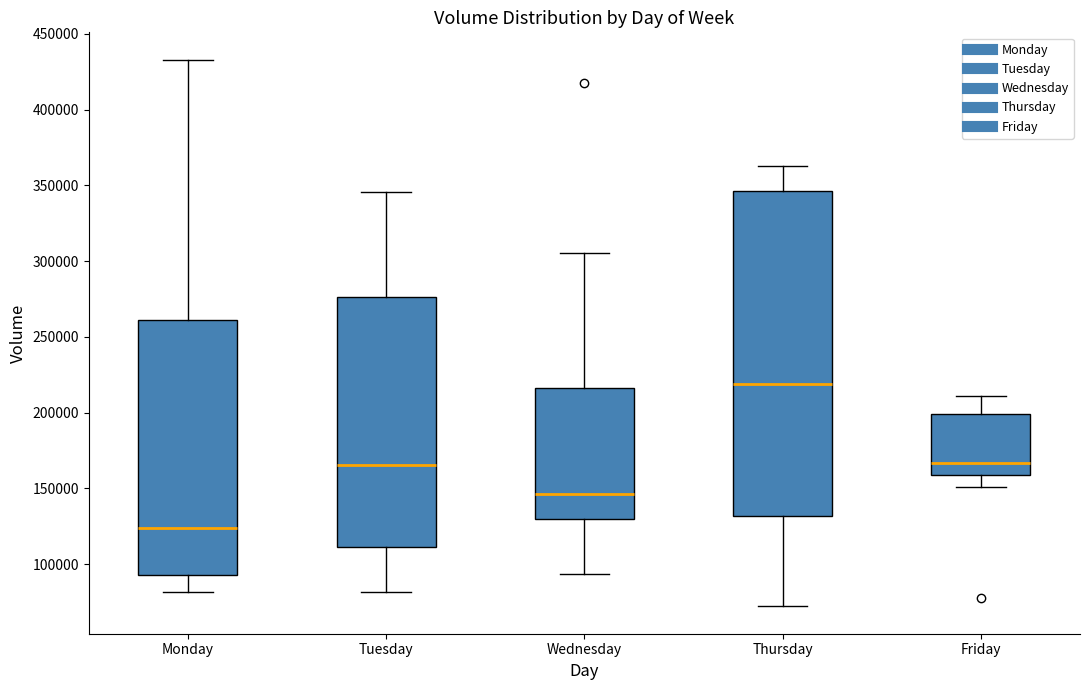

Reading left to right, read every box against the y-axis: the position of its median line, the range the box covers, and the ends of its whiskers. The values are not printed on the chart, so give them approximately, as read against the axis.

Monday: median 125000, box 95000 to 260000, whiskers 80000 to 435000
Tuesday: median 165000, box 110000 to 275000, whiskers 80000 to 345000
Wednesday: median 145000, box 130000 to 215000, whiskers 95000 to 305000
Thursday: median 220000, box 130000 to 345000, whiskers 70000 to 365000
Friday: median 165000, box 160000 to 200000, whiskers 150000 to 210000